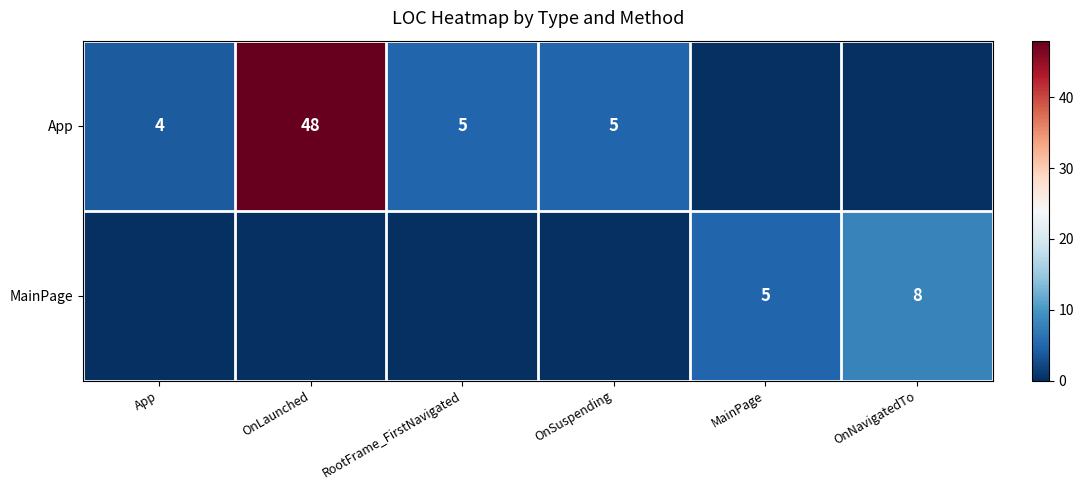

The App series shows 13 at OnLaunched. True or false?

False